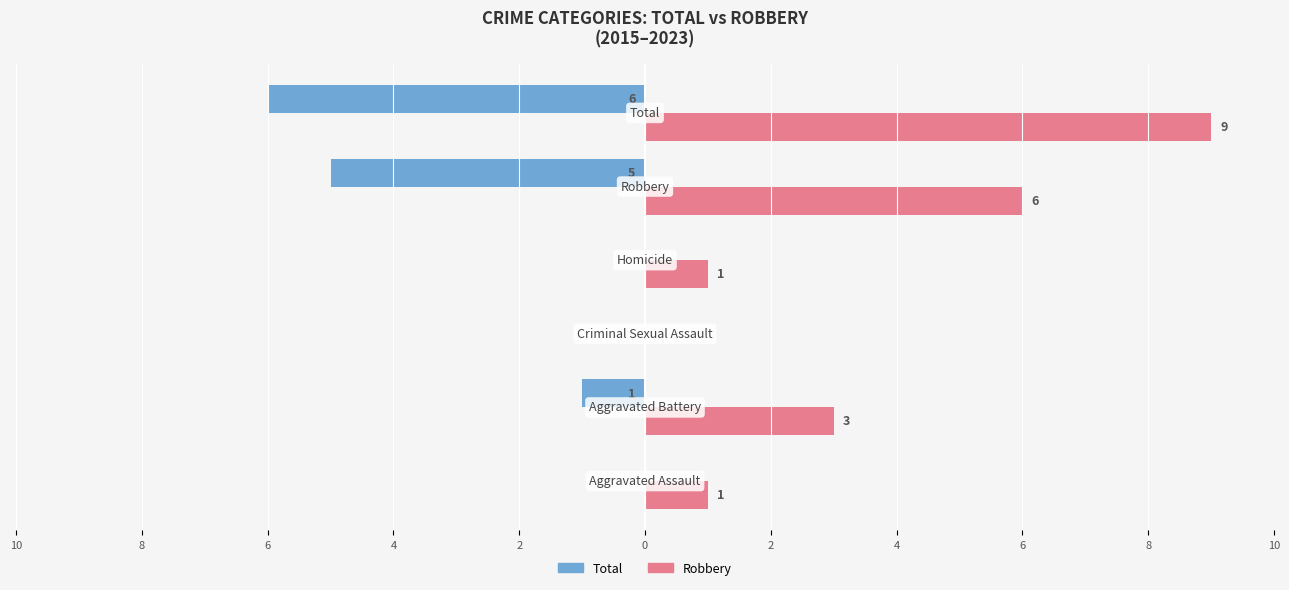

What are all the series names shown in the legend?

Total, Robbery